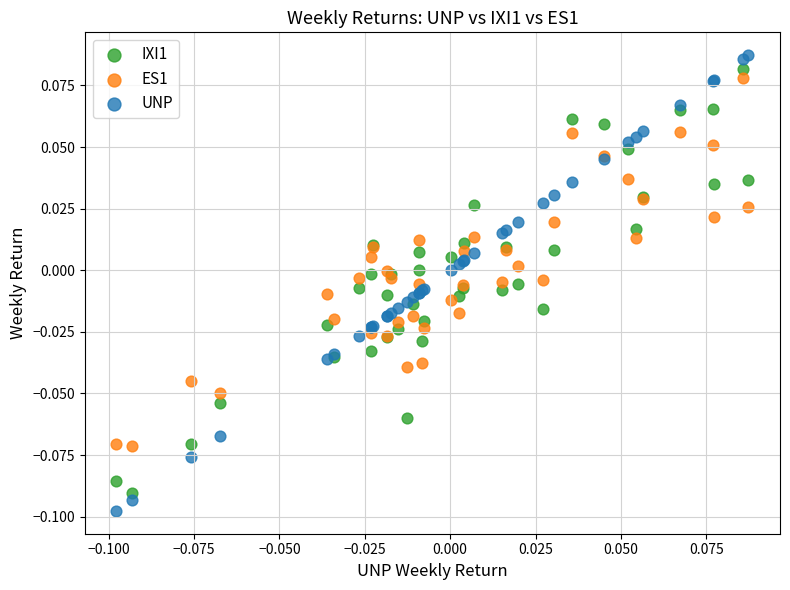

What are all the series names shown in the legend?

IXI1, ES1, UNP